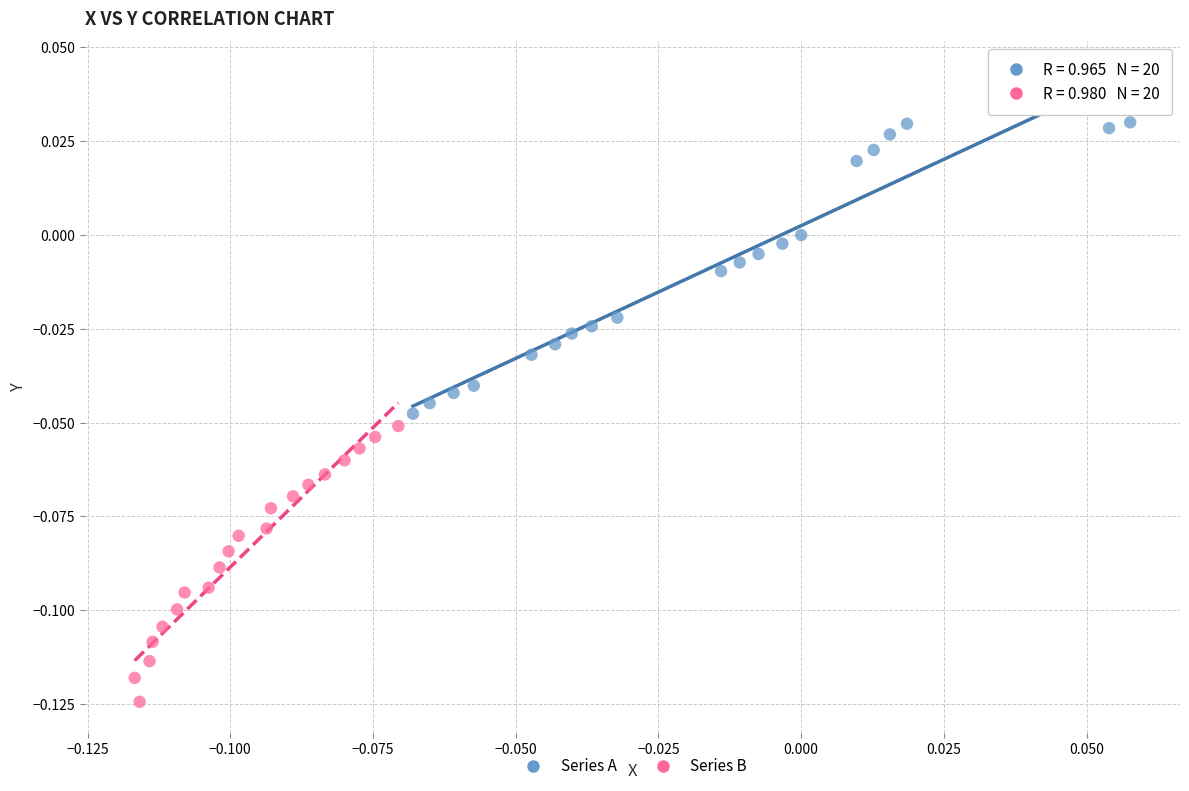

Which series contains the highest Y value?

Series A